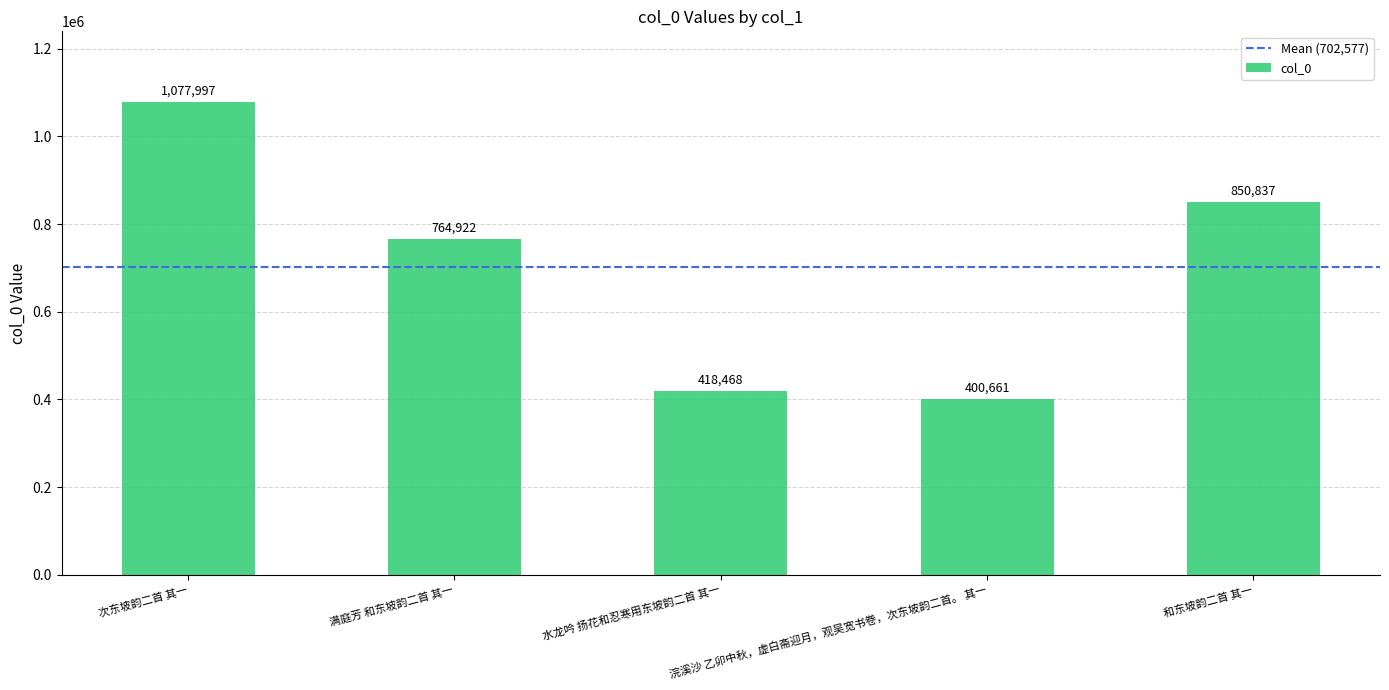

What is the sum of the values at 水龙吟 扬花和忍寒用东坡韵二首 其一 and 满庭芳 和东坡韵二首 其一?

1183390